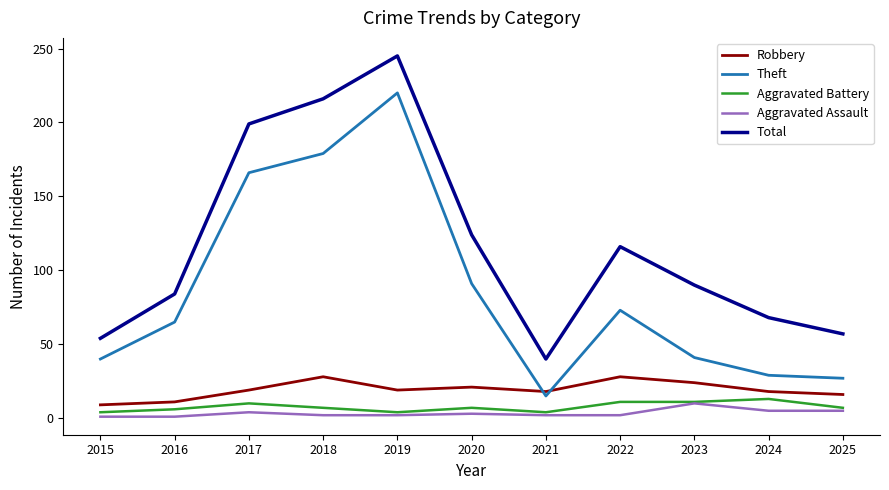

Between 2019 and 2022, which series saw the biggest shift?

Theft